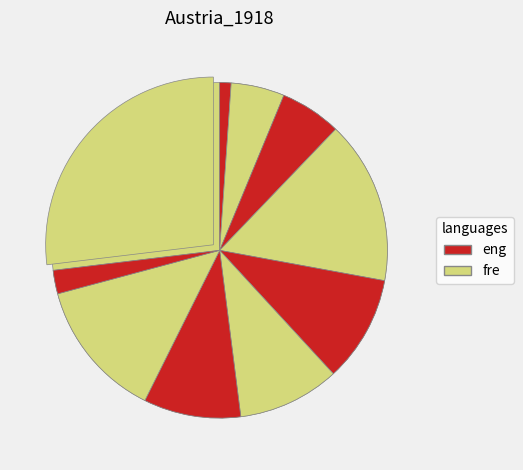

Is there any slice that represents more than half of the pie?

No